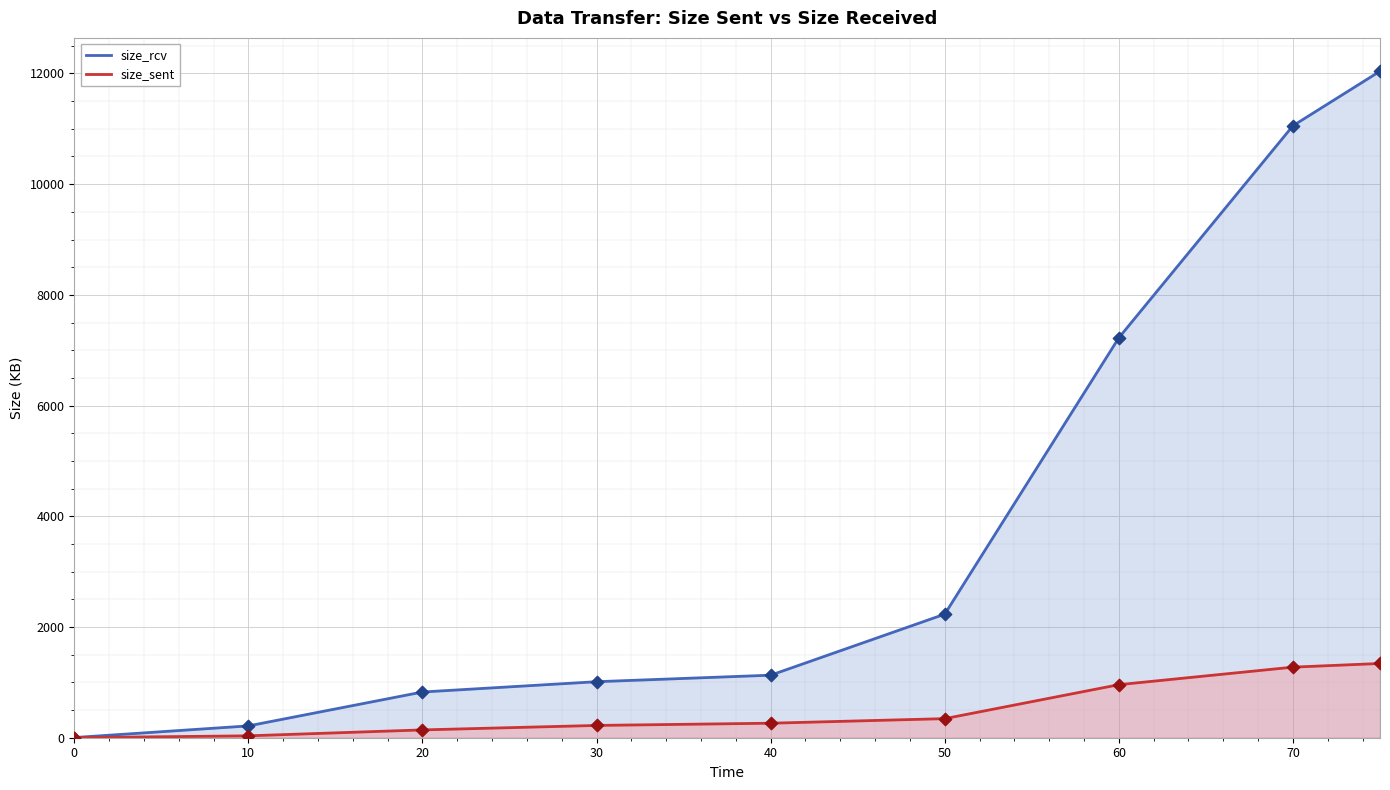

At how many categories does at least one series exceed 9947?

2